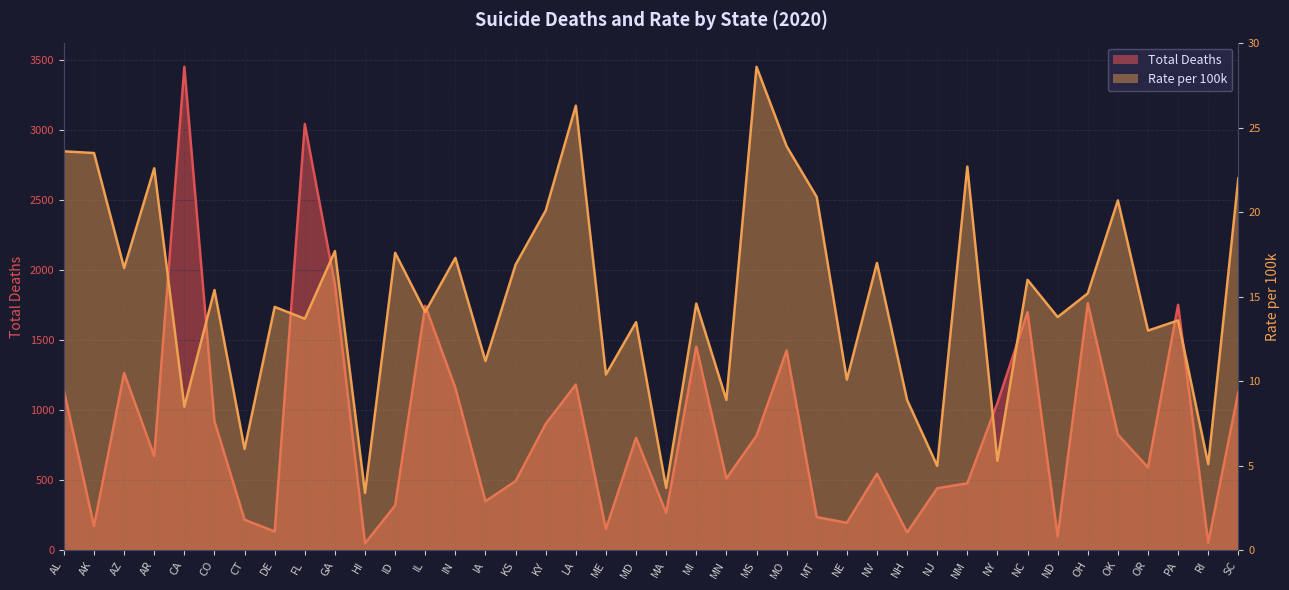

What is the value of the Total Deaths point at the 1st from the left?

1141.0